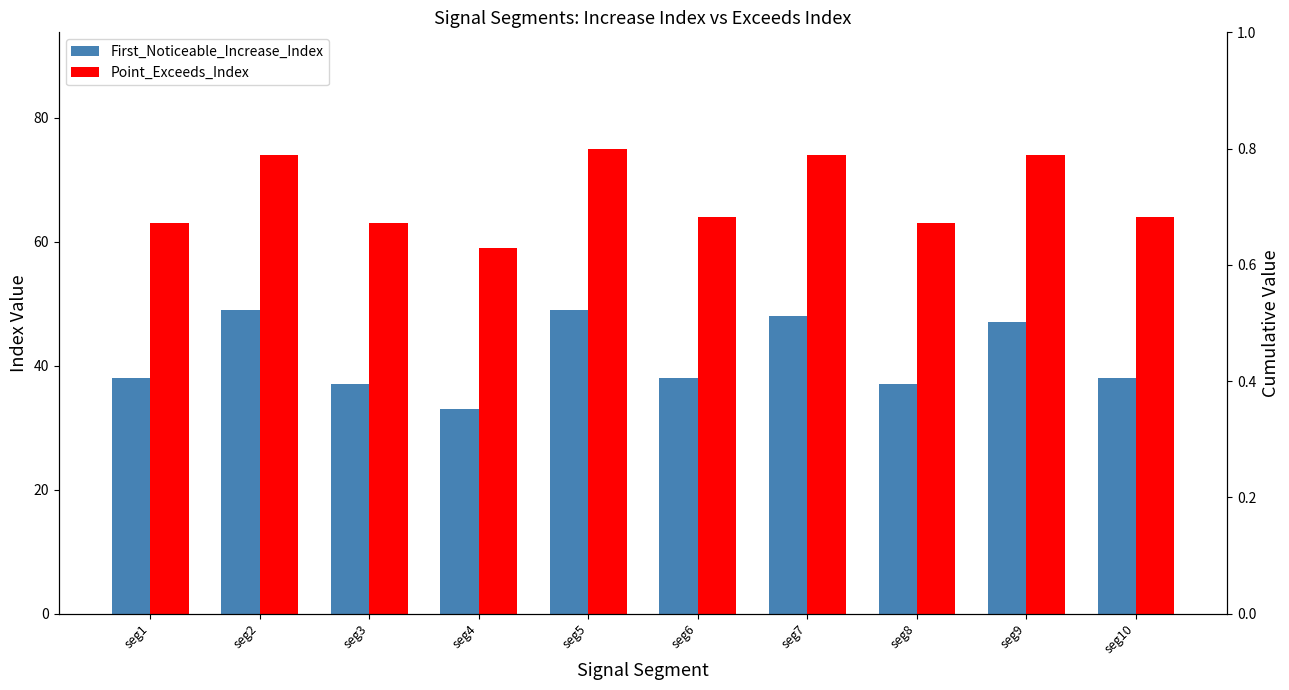

What is the value of the First_Noticeable_Increase_Cumulative_Value bar at the 6th from the left?

0.1